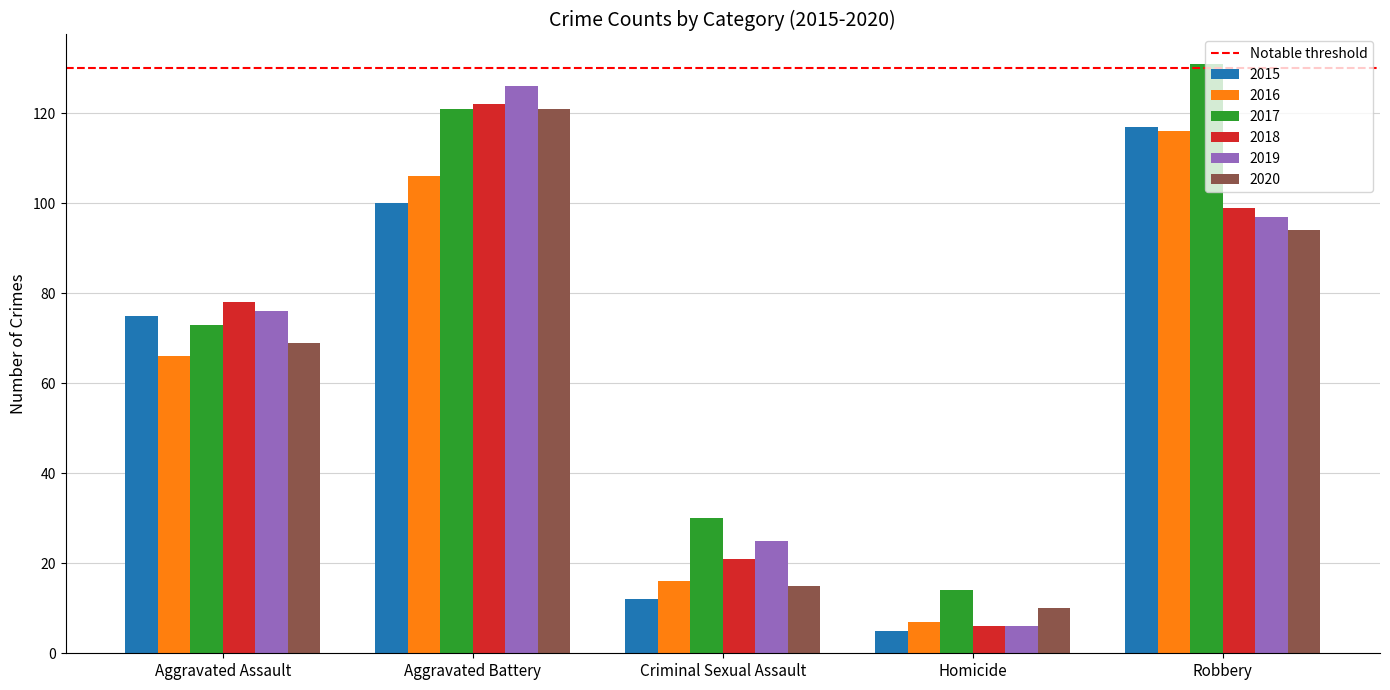

At which category is the sum across all series the highest?

Aggravated Battery